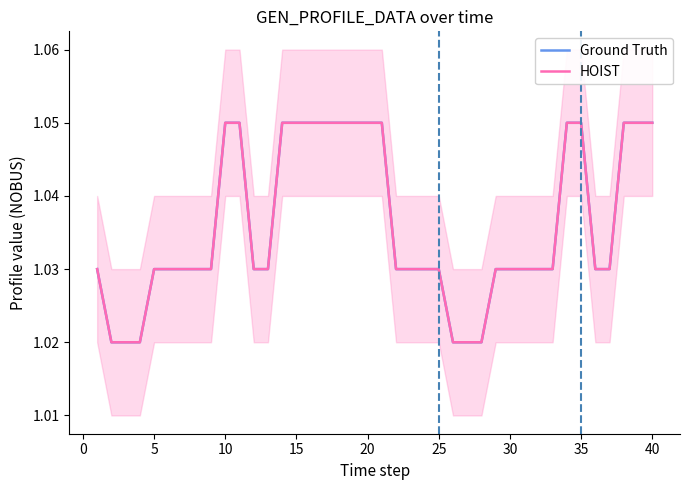

True or false: HOIST and Ground Truth intersect in this chart.

False